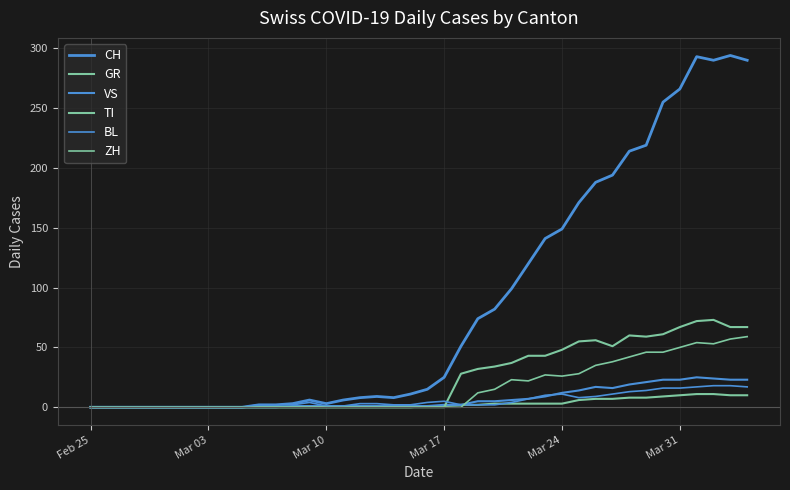

Which label corresponds to the smallest value in the chart?

Feb 25